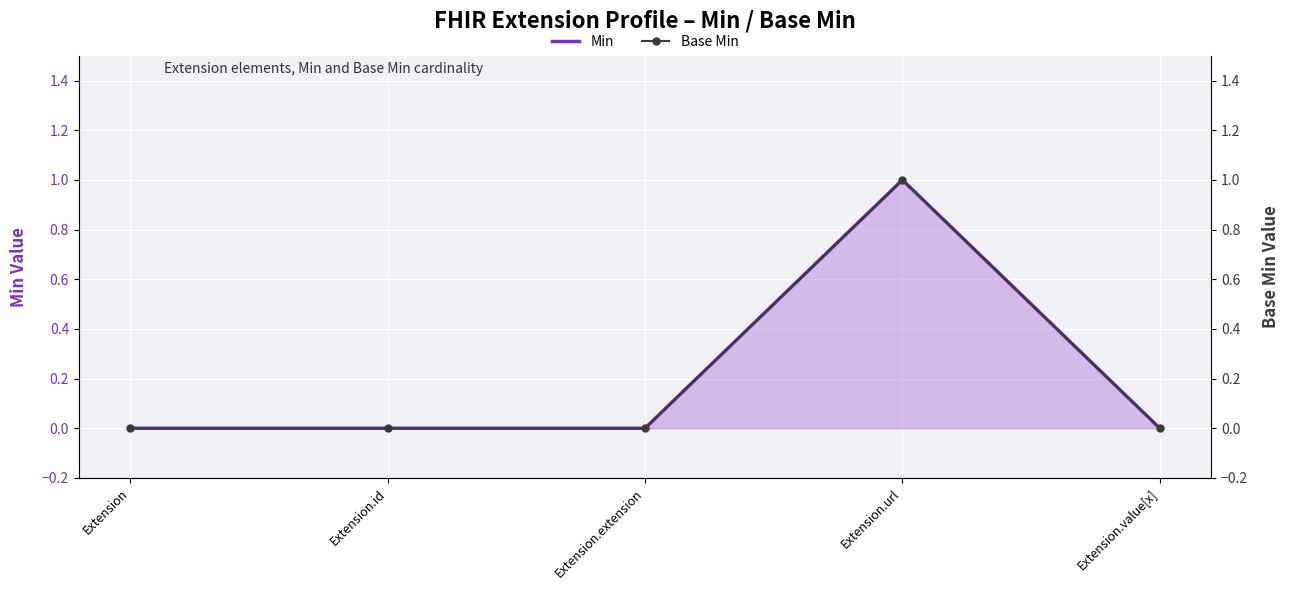

True or false: Base Min and Min intersect in this chart.

False